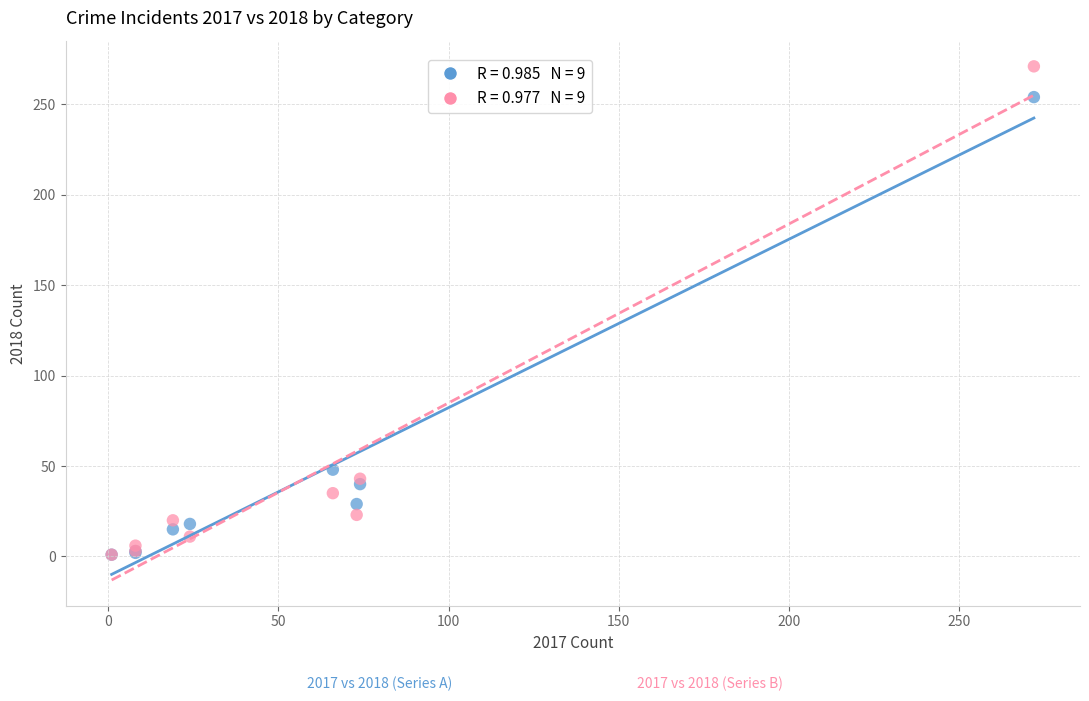

Across all series, what Y value is closest to 136?

48